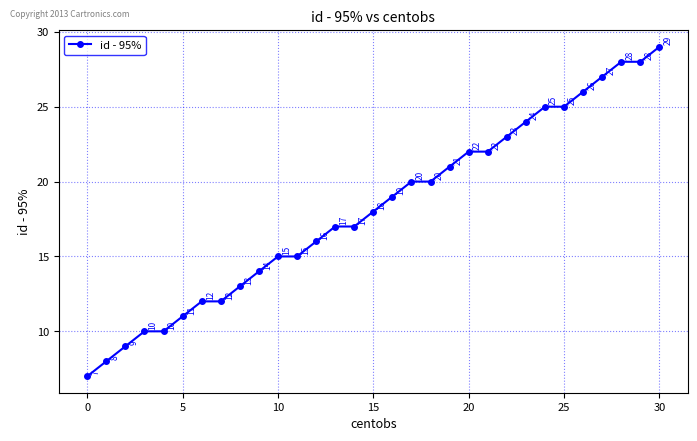

What is the maximum value shown in the chart?

29